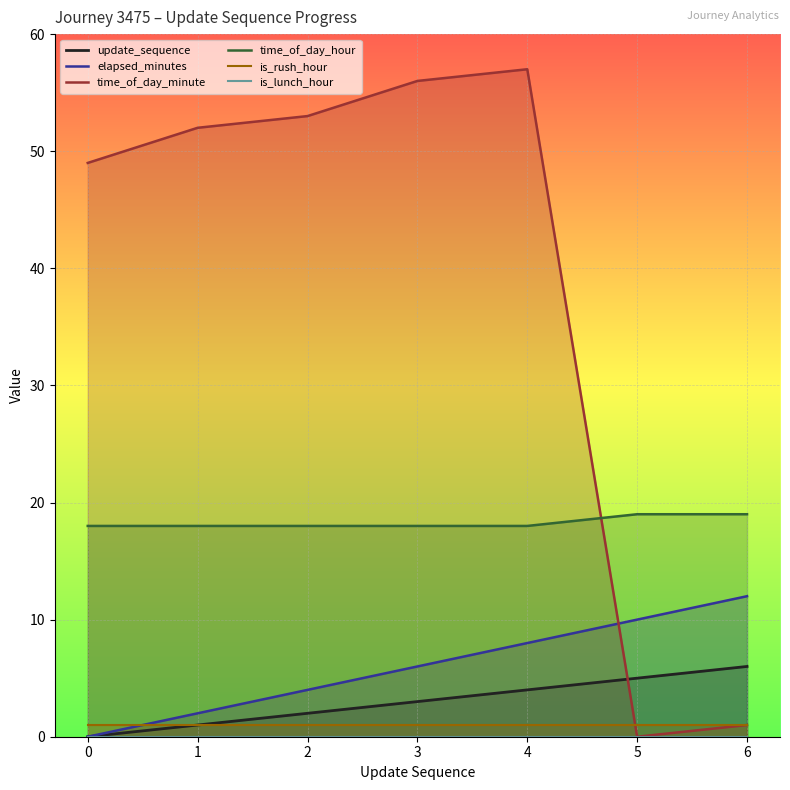

What is the maximum value for elapsed_minutes?

12